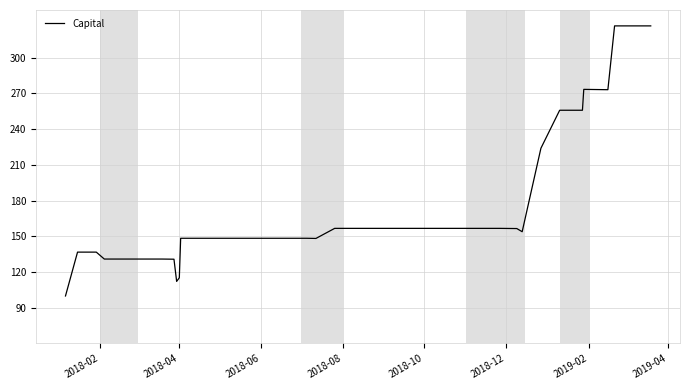

What is the greatest value displayed?

326.7